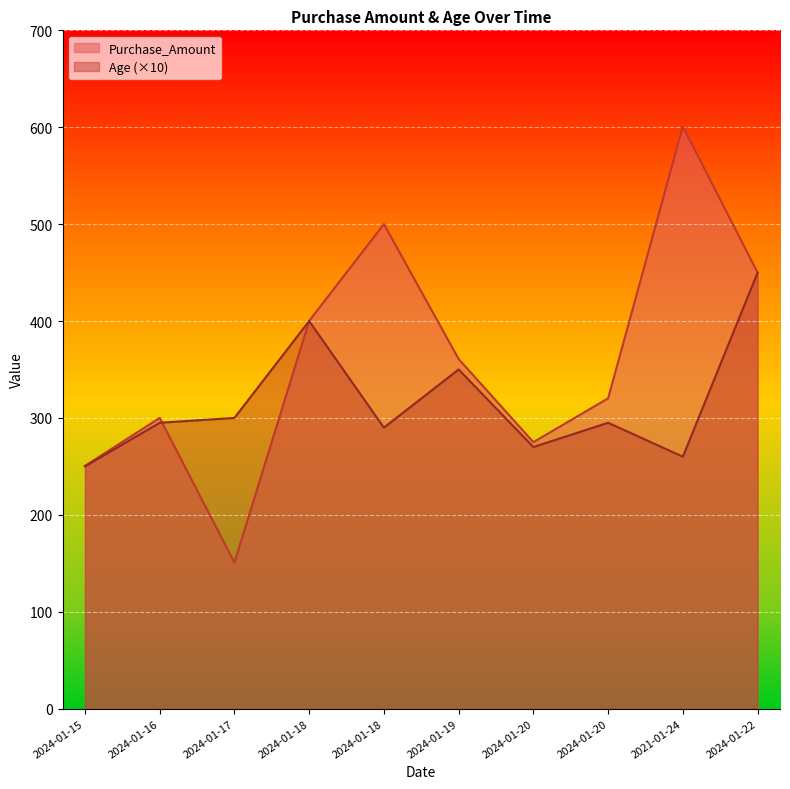

Which series changed the most between 2024-01-17 and 2024-01-22?

Purchase_Amount